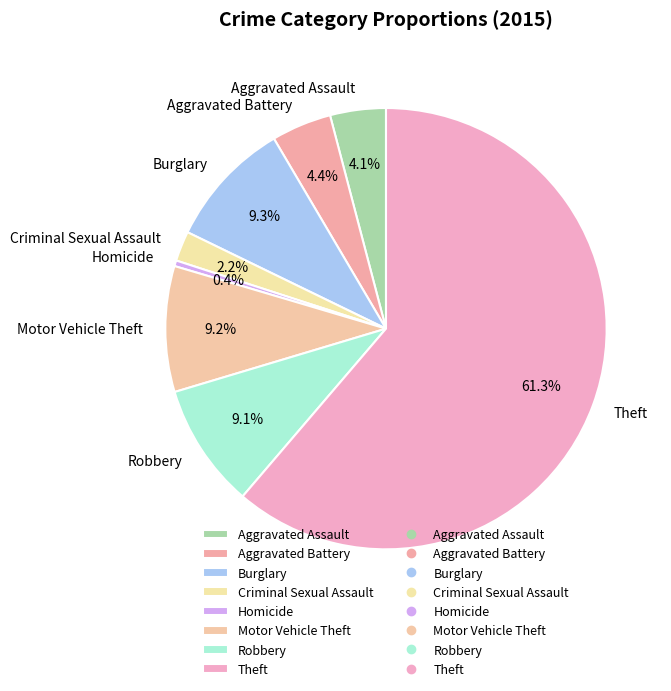

Which category has the biggest portion of the pie?

Theft